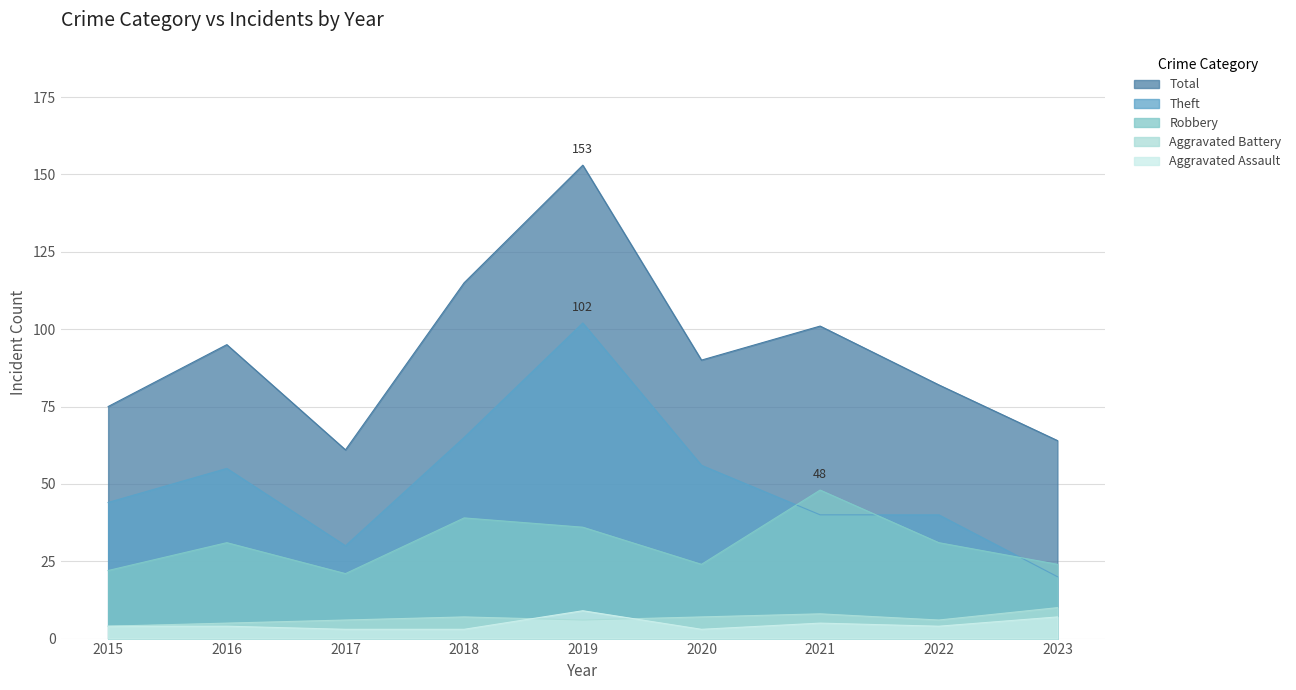

How many intersections are there between Theft and Robbery?

3